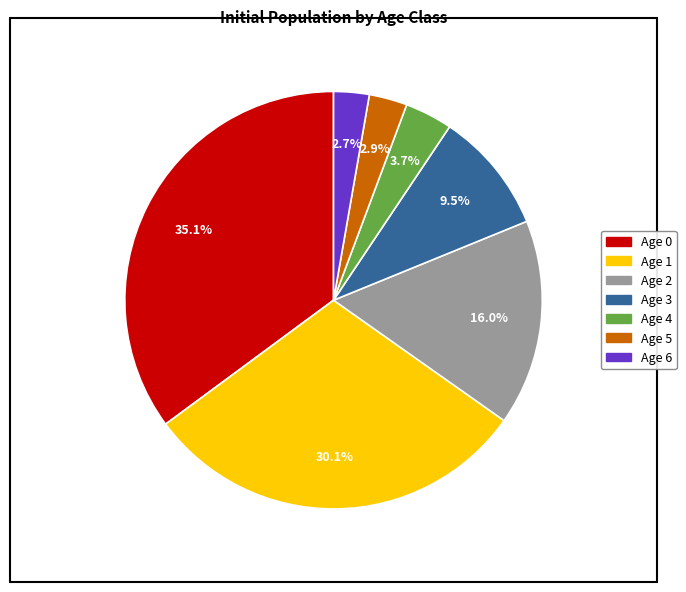

To the nearest percent, what is the difference between the Age 3 and Age 0 slice percentages?

26%